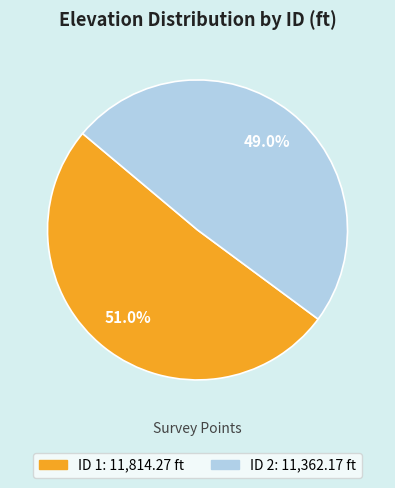

What is the ratio of the value at ID 2 to the value at ID 1?

1.0